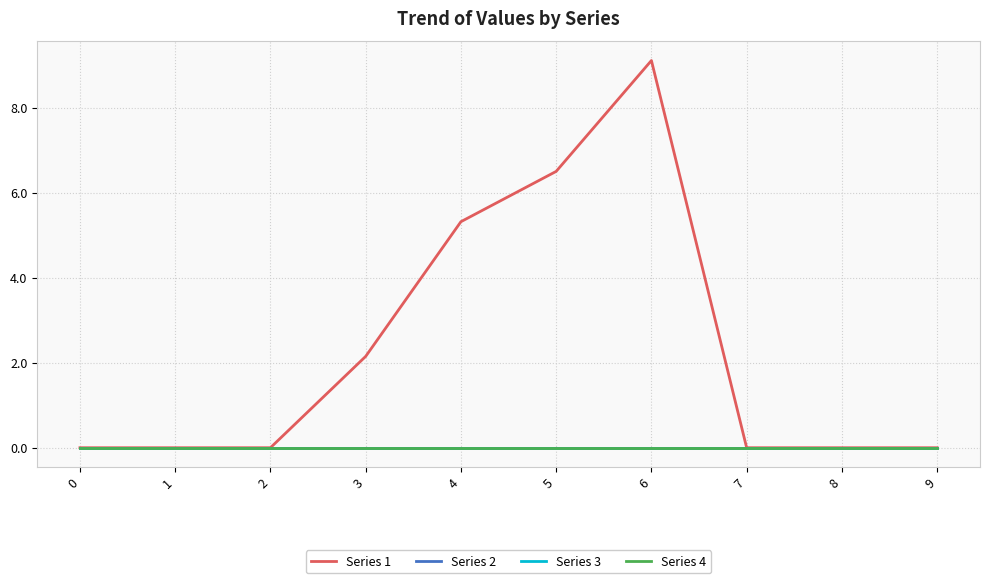

Is this an area chart (filled region under the line)?

No